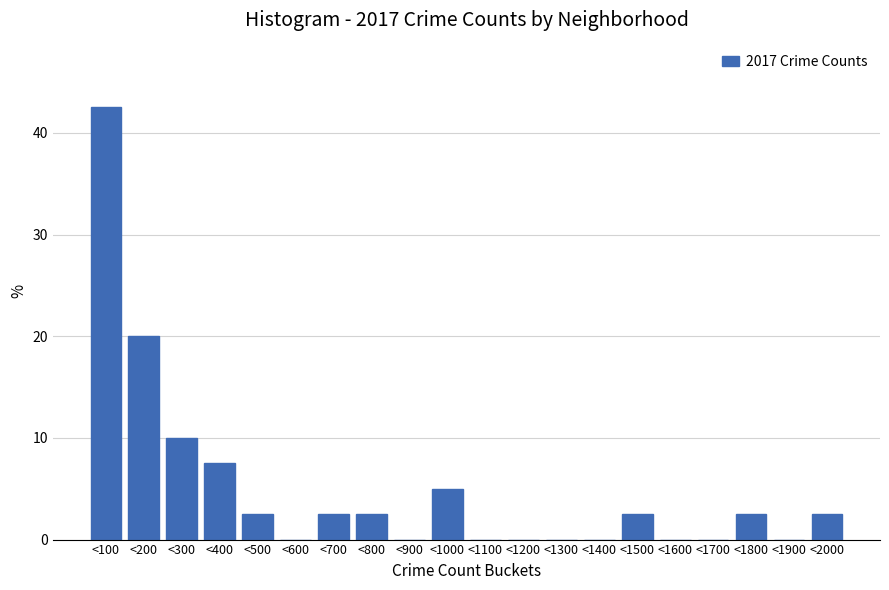

Reading left to right, transcribe all the data shown in this chart.

<100=42.5	<200=20.0	<300=10.0	<400=7.5	<500=2.5	<600=0.0	<700=2.5	<800=2.5	<900=0.0	<1000=5.0	<1100=0.0	<1200=0.0	<1300=0.0	<1400=0.0	<1500=2.5	<1600=0.0	<1700=0.0	<1800=2.5	<1900=0.0	<2000=2.5